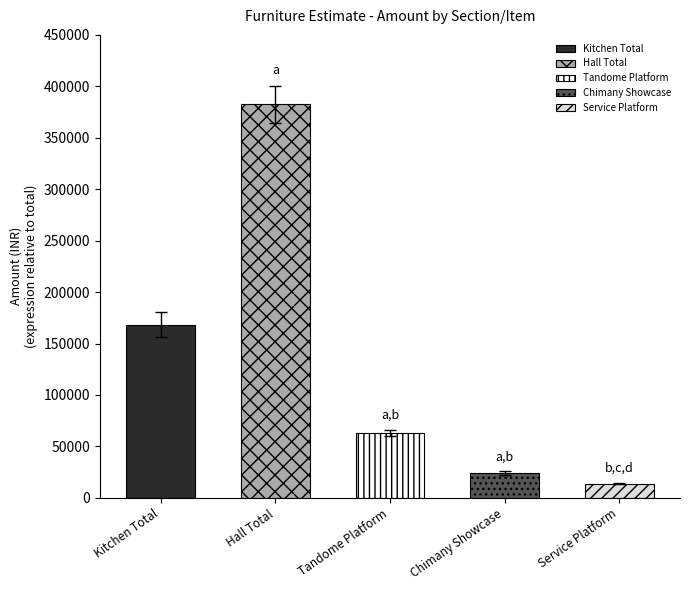

Reading left to right, extract all data points from this chart.

Kitchen Total=168238.0	Hall Total=382653.3	Tandome Platform=63375.0	Chimany Showcase=24131.2	Service Platform=13781.2